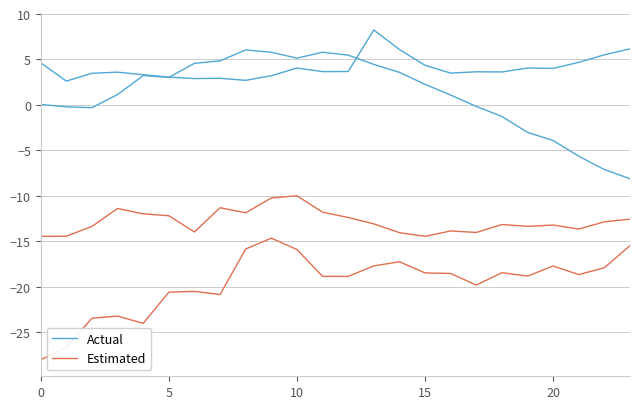

Where does the Estimated series first go above -18?

8